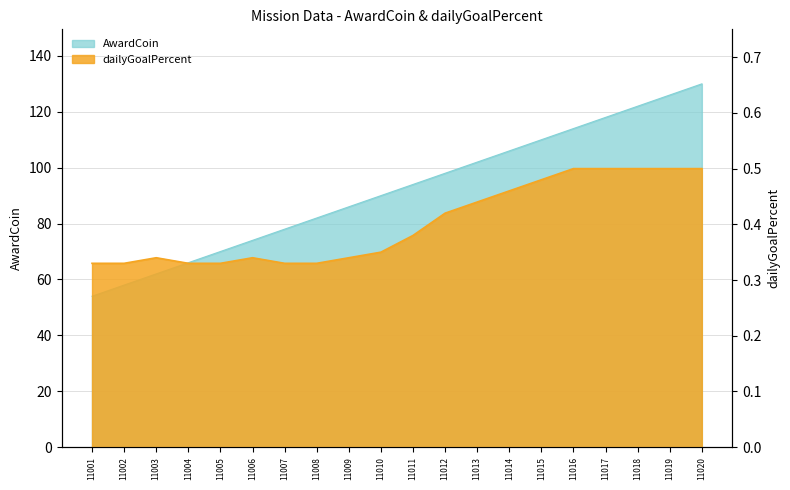

What is the average value of the AwardCoin series?

92.0